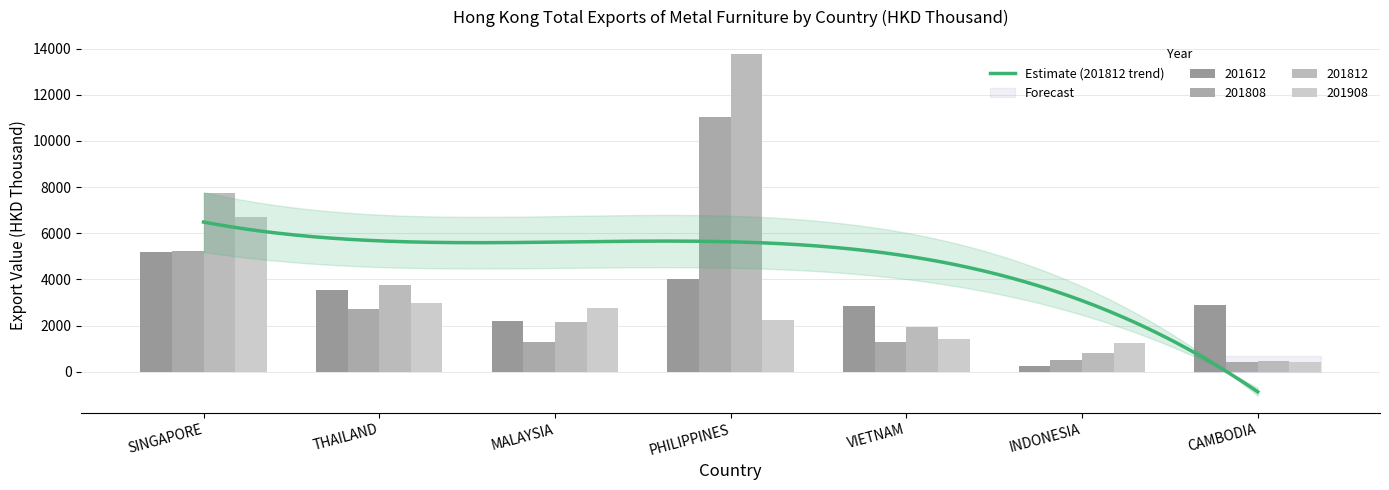

What is the label of the 7th bar from the right?

SINGAPORE